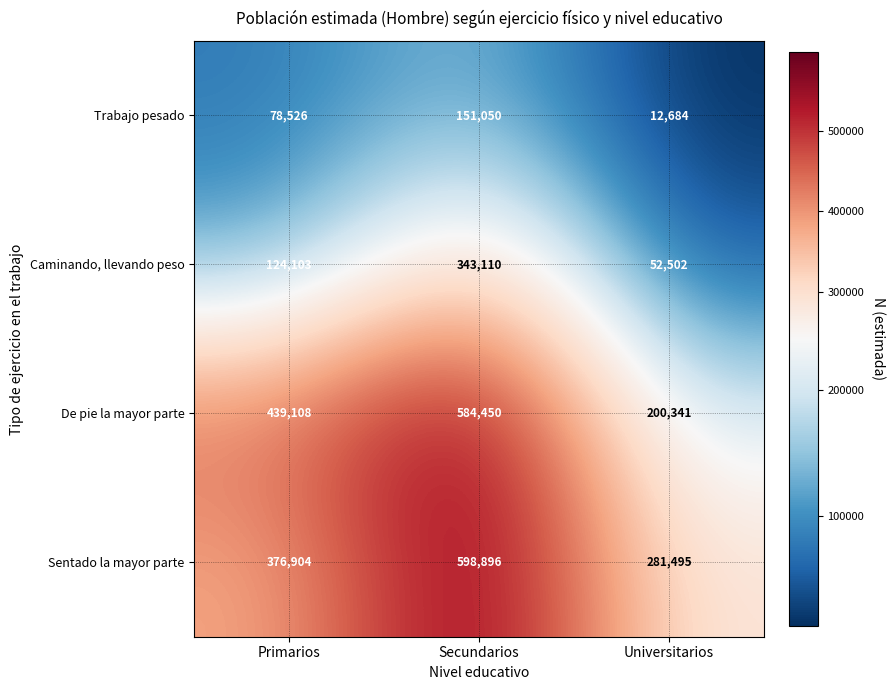

What is the difference between the maximum and second lowest values in the Sentado la mayor parte series?

221992